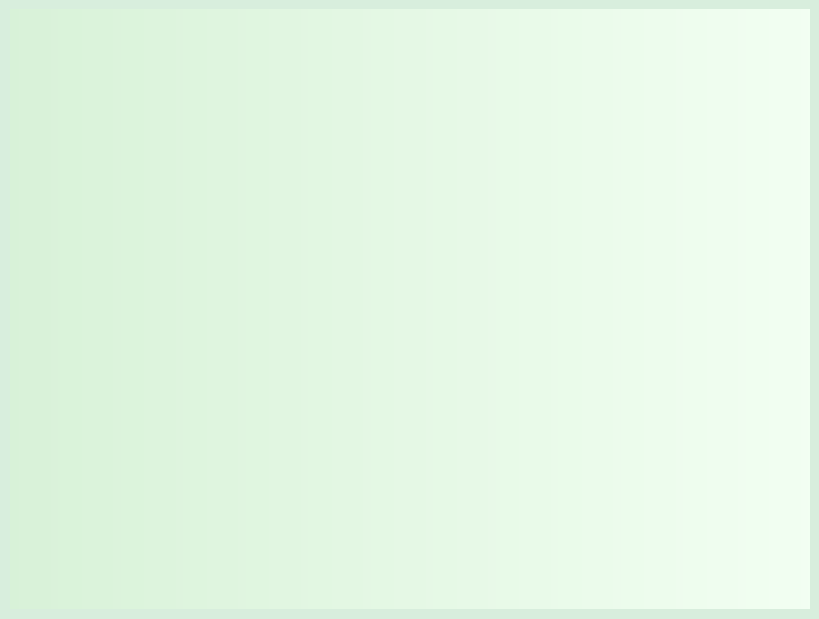

Approximately how many times larger is the value at Gas oil compared to Premium?

0.6